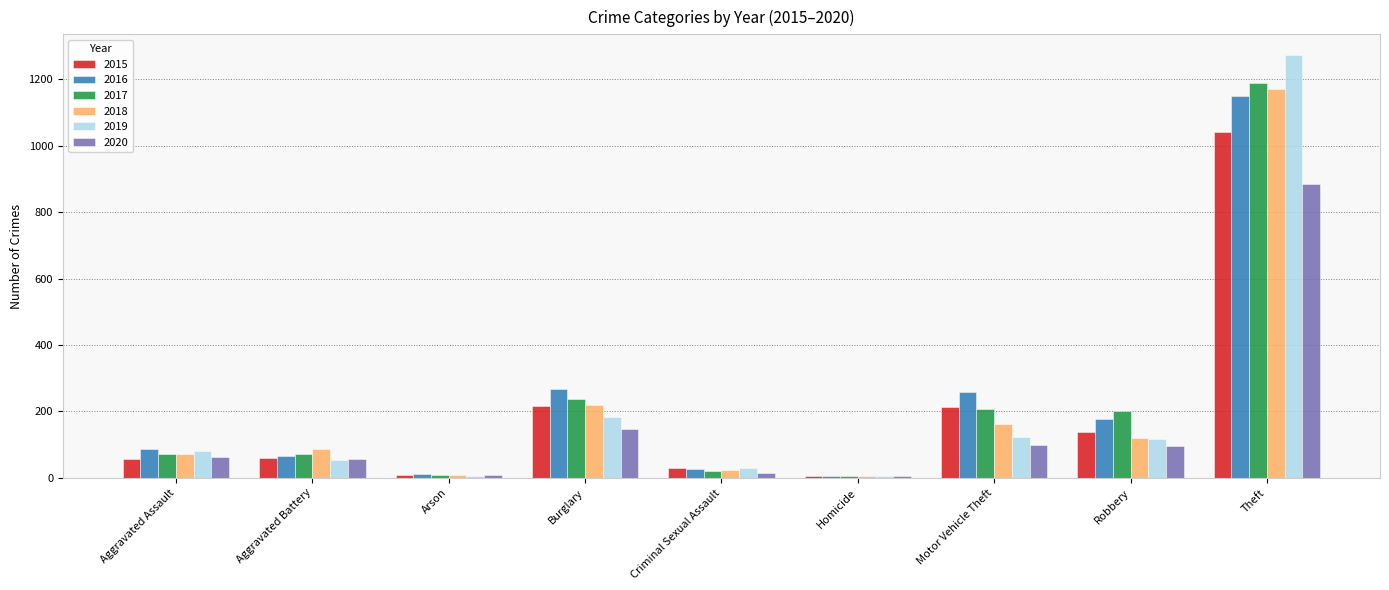

Is it true that 2018 equals 1170 at Theft?

True